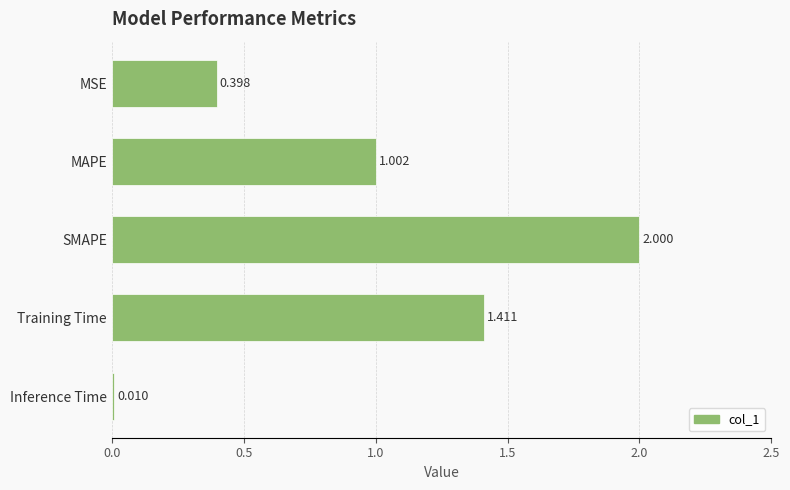

What is the label of the 4th bar from the bottom?

MAPE